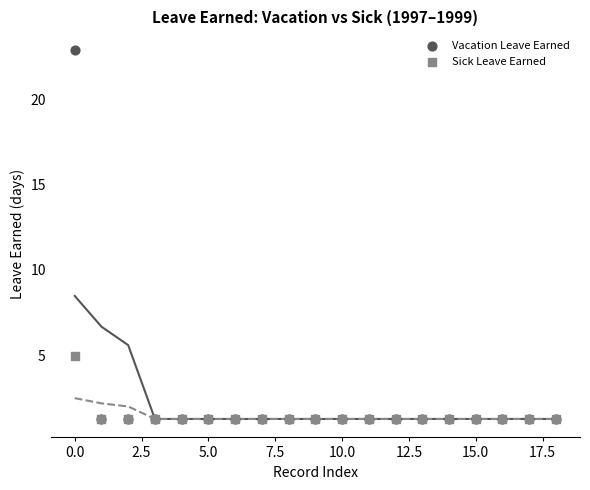

Which series reaches the maximum Y coordinate?

Vacation Leave Earned